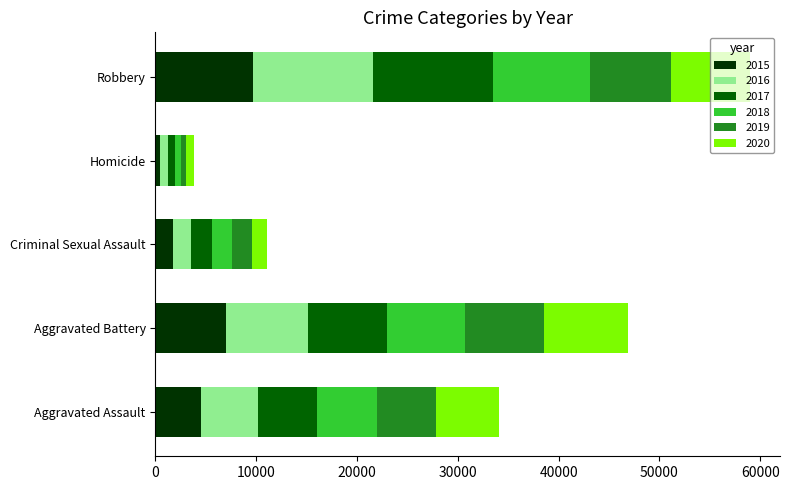

At which label does 2015 reach its peak?

Robbery